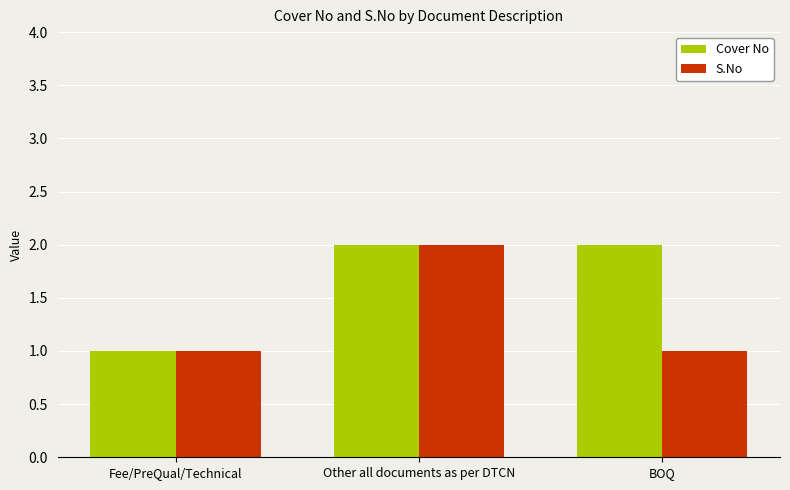

Is it true that Cover No equals 2 at BOQ?

True